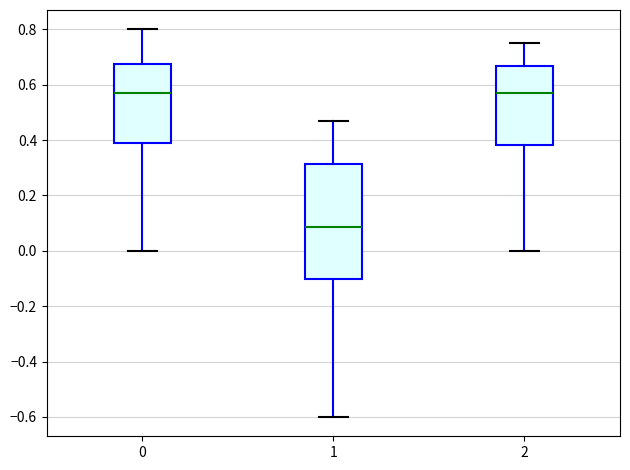

Which box is the tallest, from its lower edge to its upper edge?

1